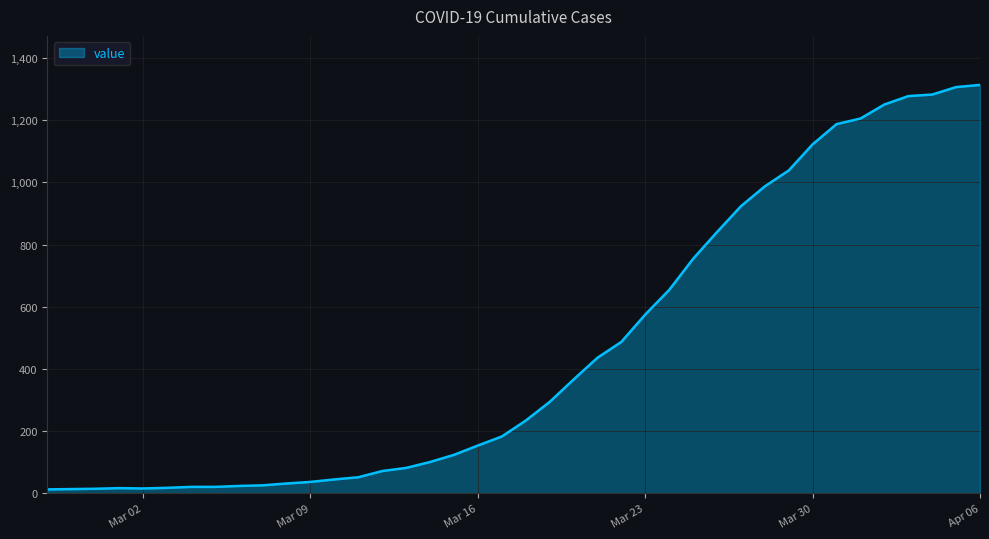

What is the difference between the maximum and minimum values?

1300